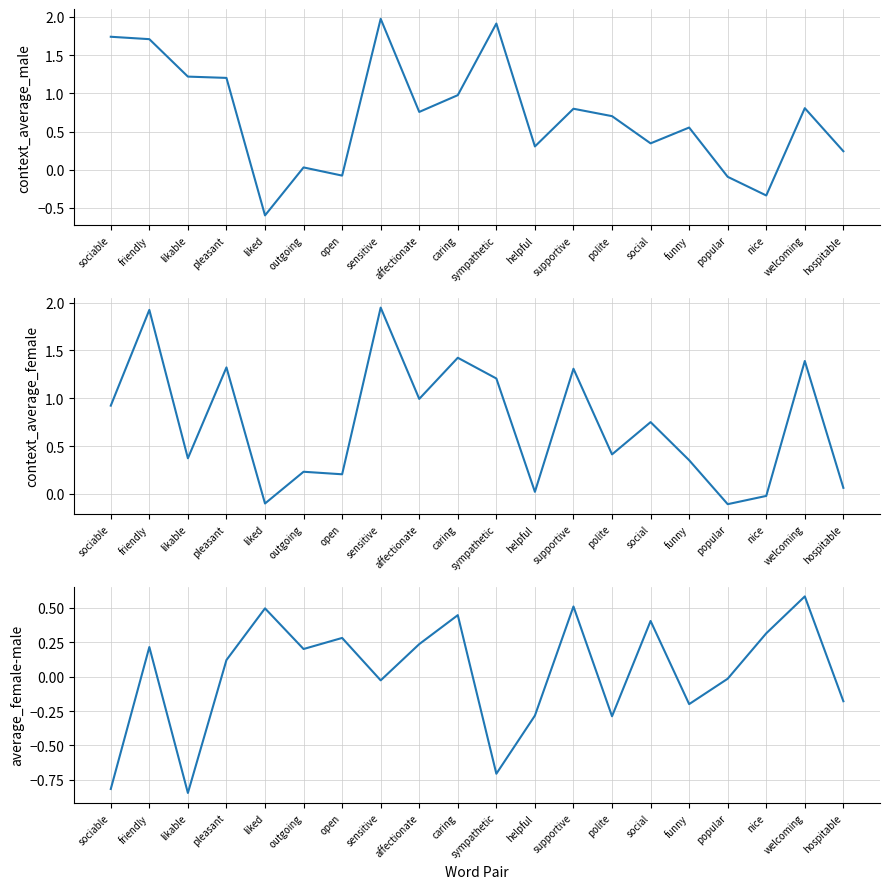

How many intersections are there between context_average_male and average_female-male?

6